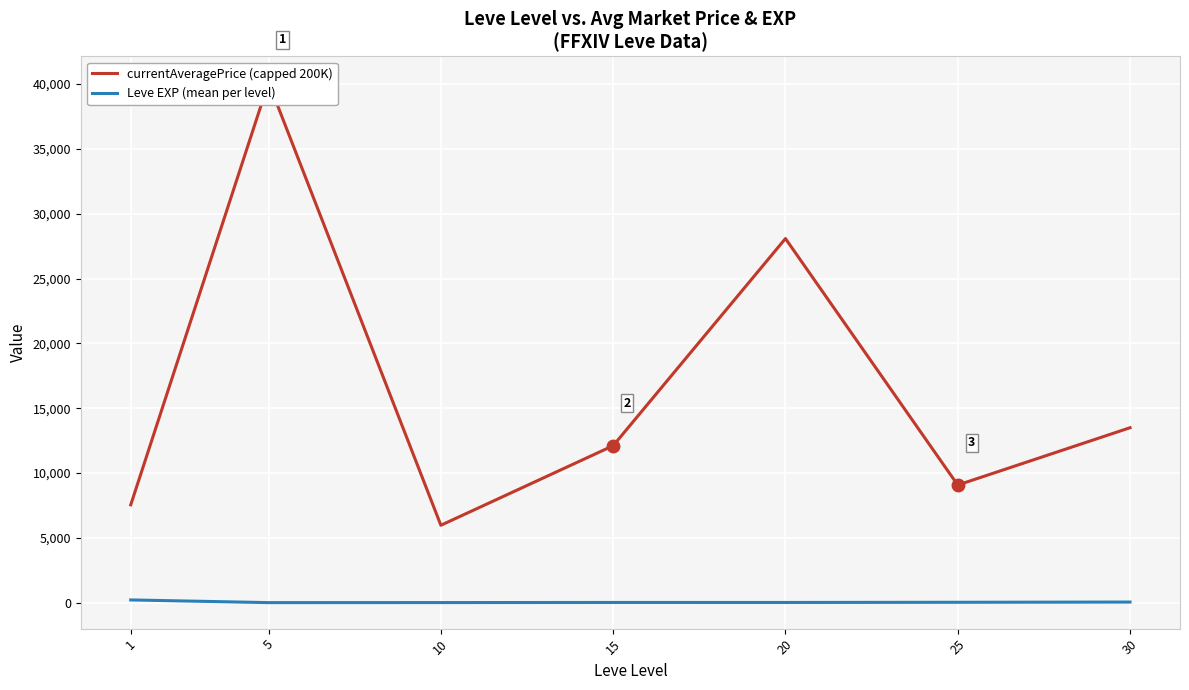

What is the greatest value displayed?

40137.7